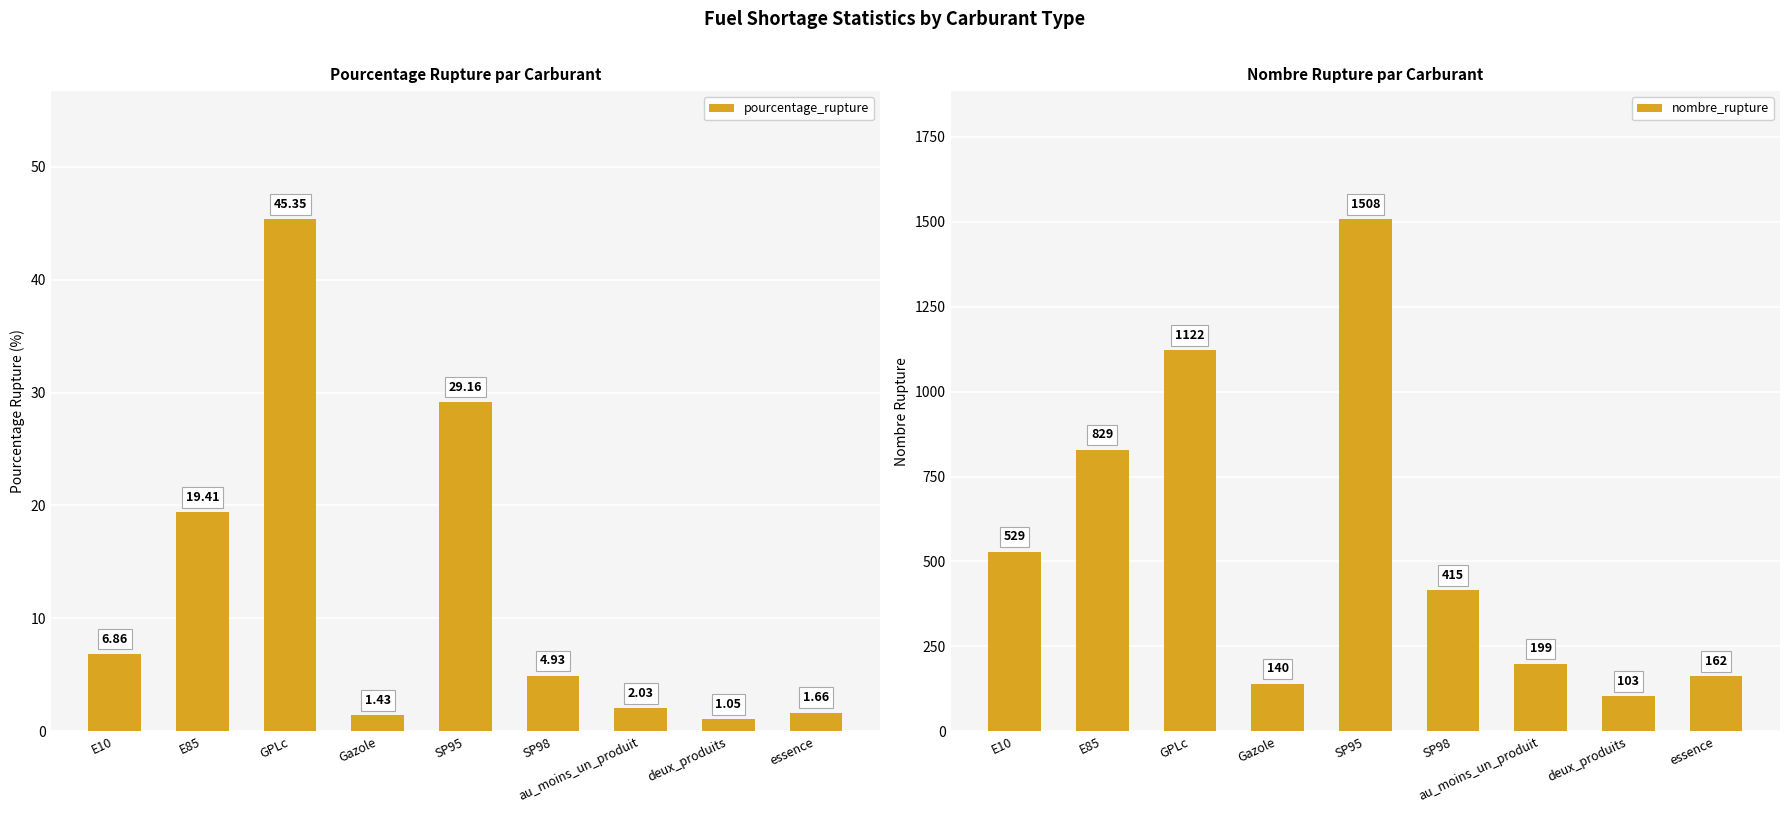

Which series has the largest total across all categories?

nombre_rupture